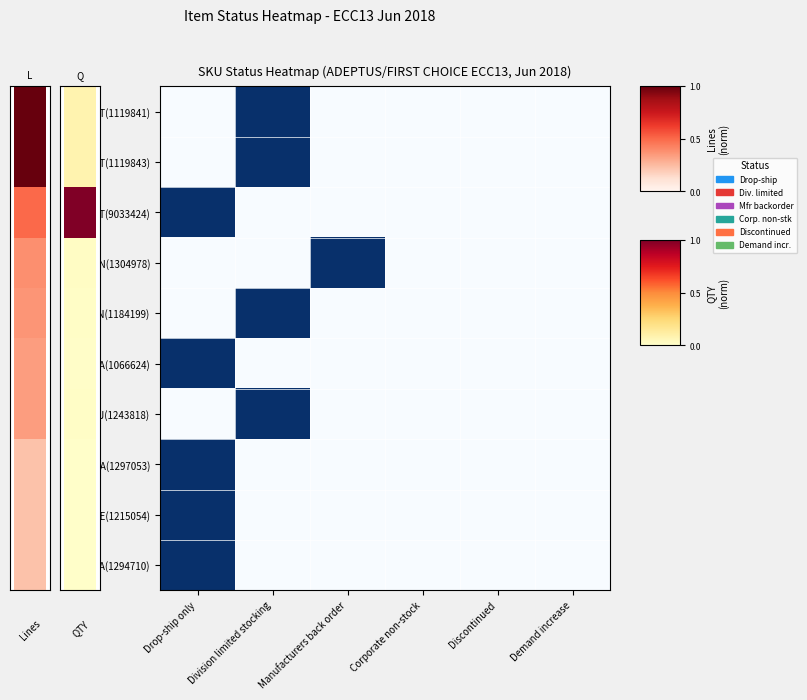

How many distinct data groups are displayed?

10